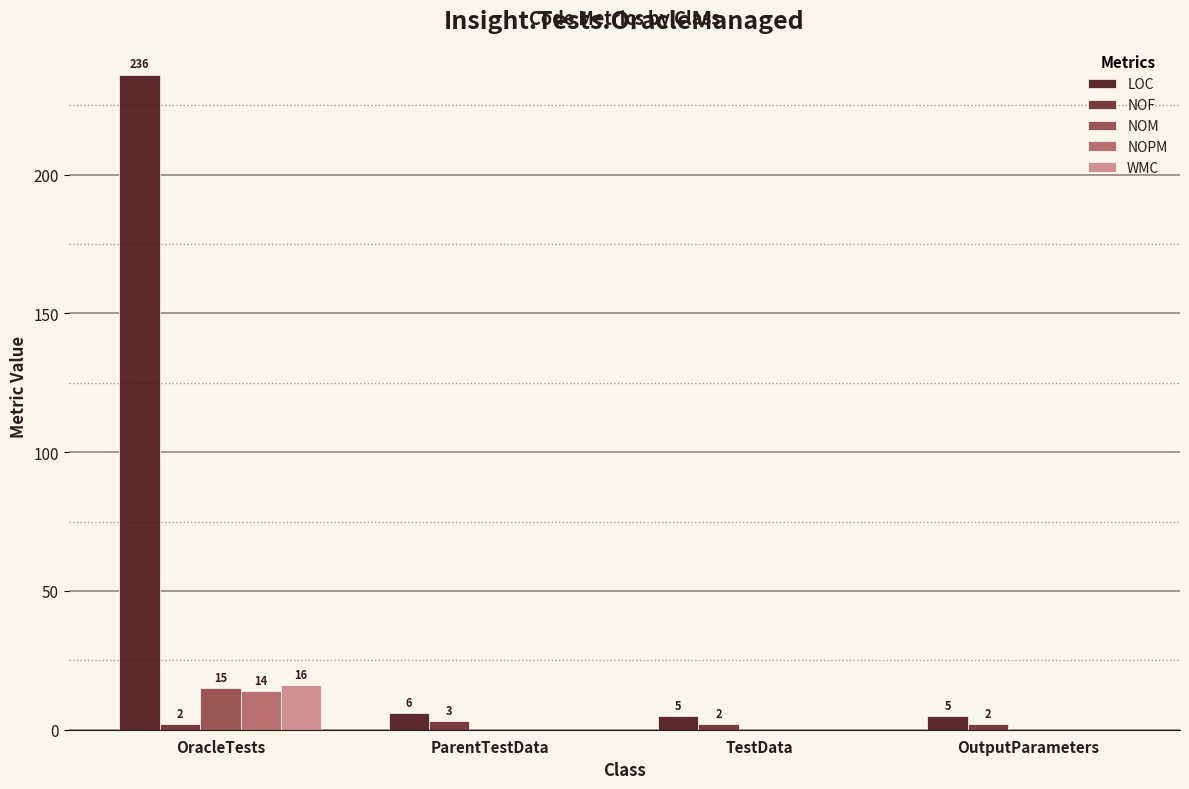

What are all the series names shown in the legend?

LOC, NOF, NOM, NOPM, WMC